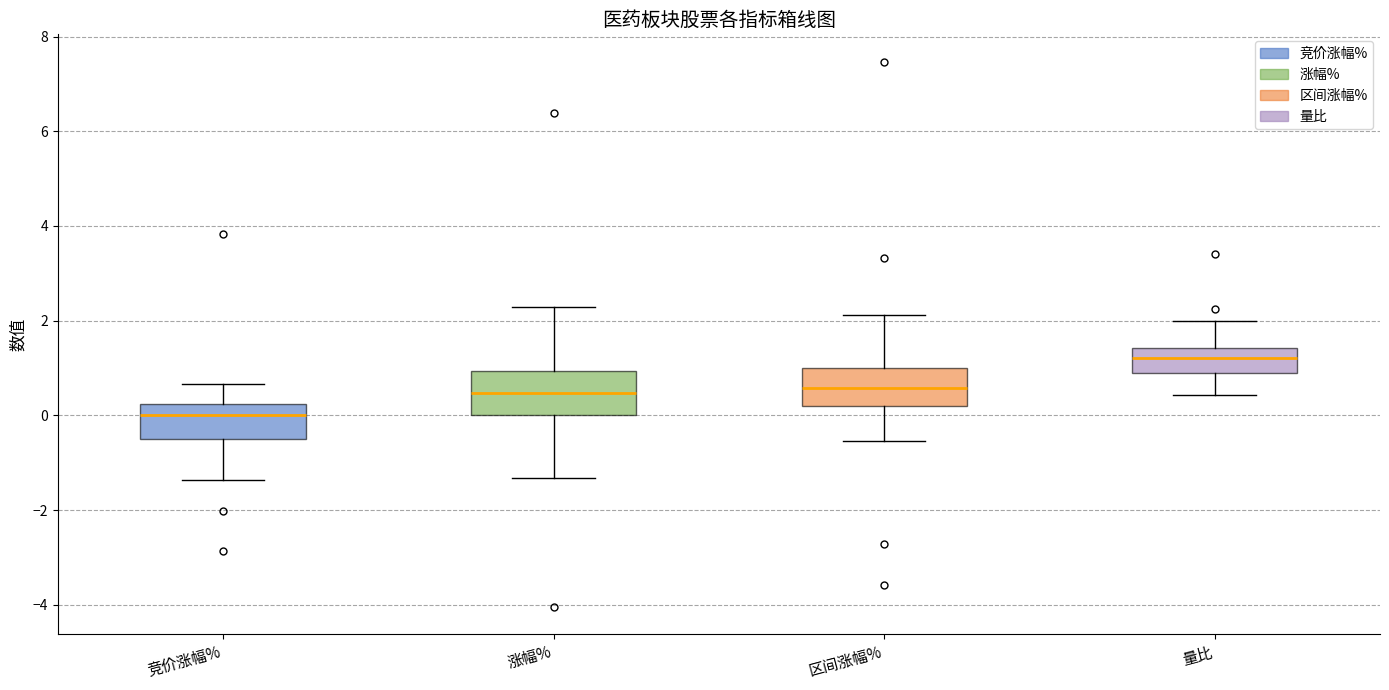

Where does the lower whisker of the box for 涨幅% end on the y-axis? The values are not printed on the chart, so give them approximately, as read against the axis.

-1.4